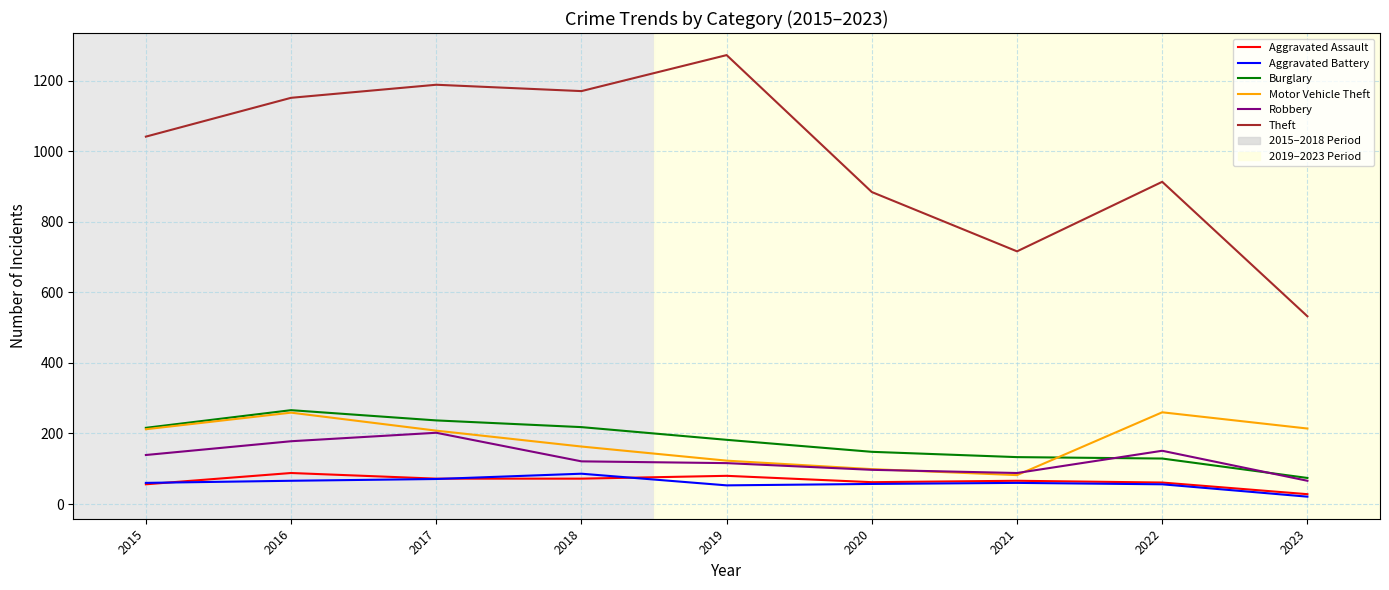

How many distinct data groups are displayed?

6